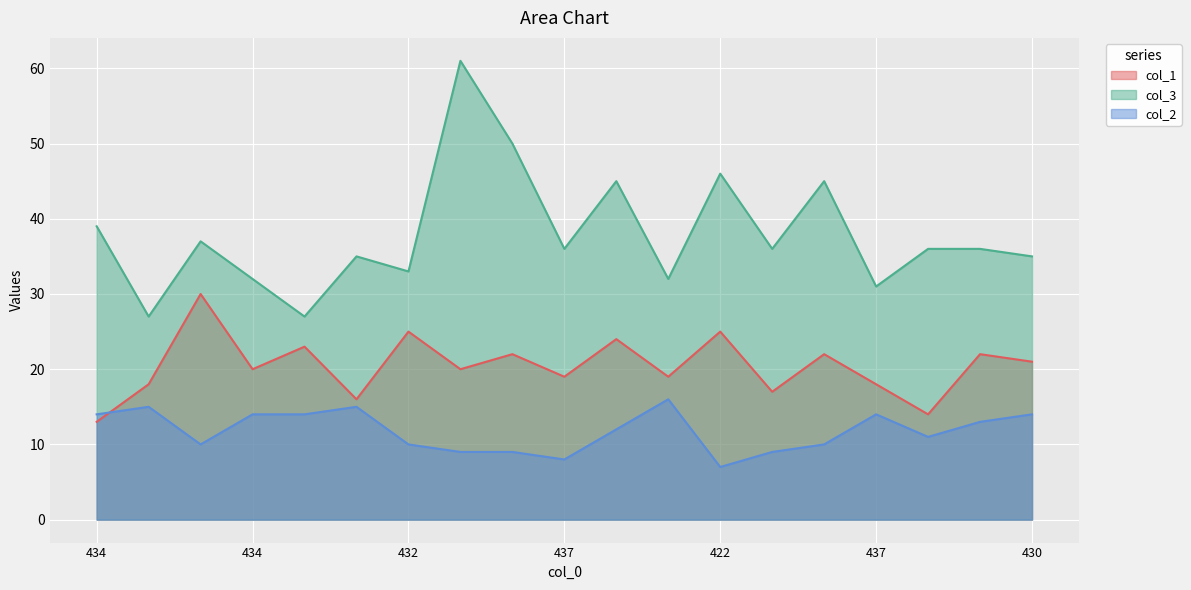

At which category does col_1 reach its first local peak?

423